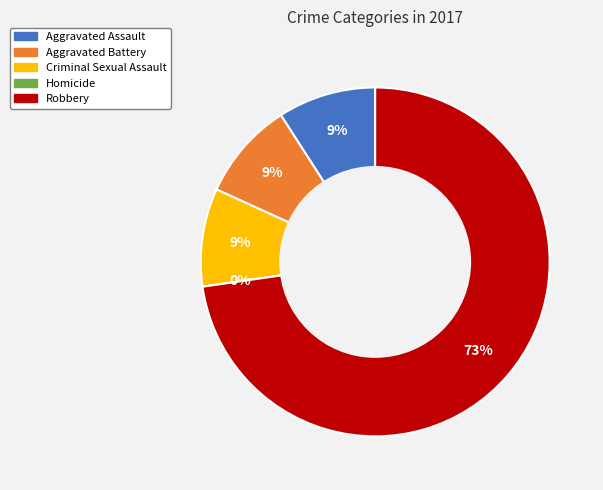

To the nearest percent, what is the difference between the Homicide and Criminal Sexual Assault slice percentages?

9%